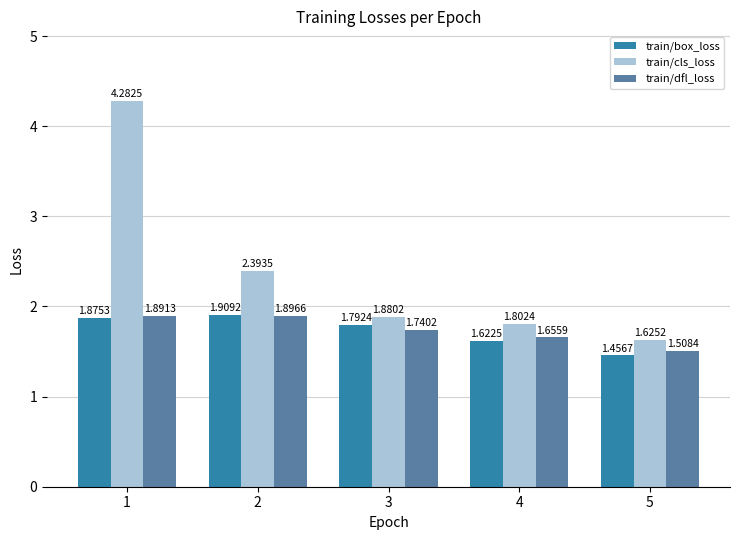

Count the train/box_loss values in the range 1 to 2.

5